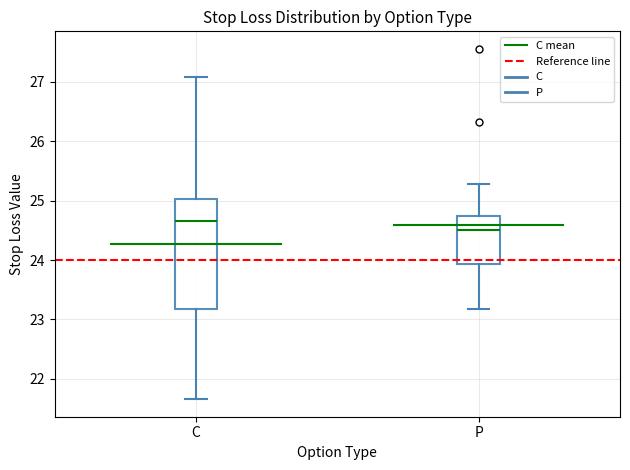

Which box's median line is the lowest?

P